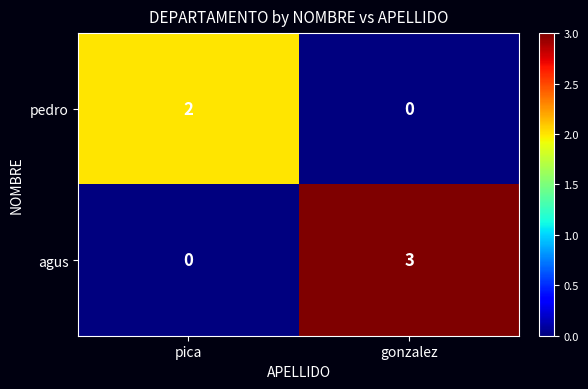

At which category does the chart reach its peak across all series?

gonzalez